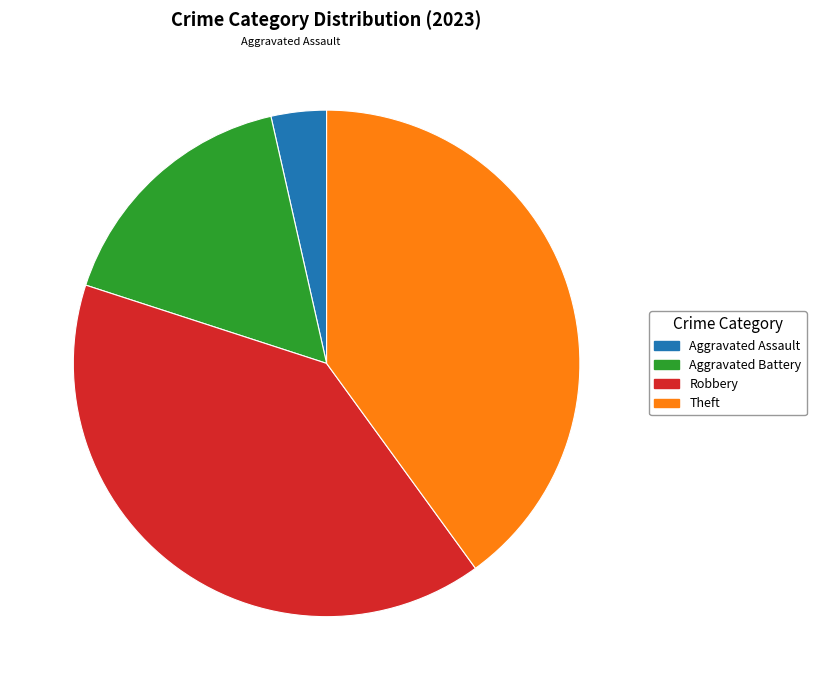

How many segments does this pie chart have?

4